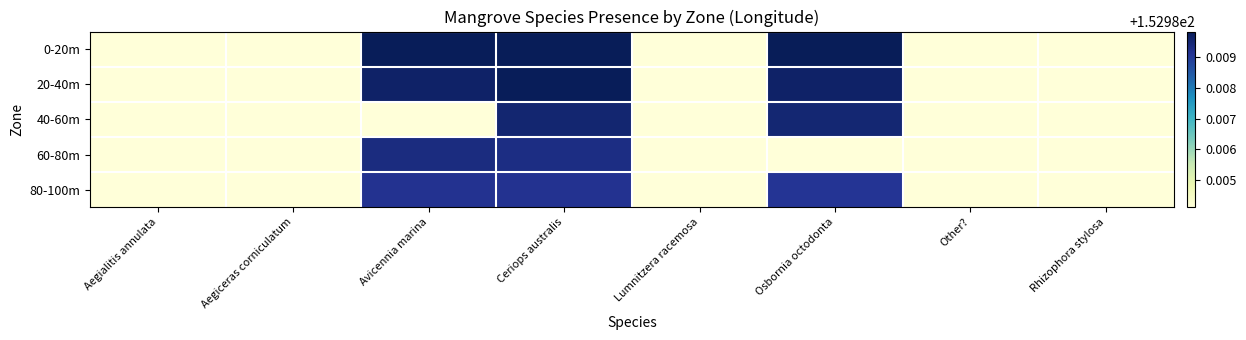

At which category is the sum across all series the highest?

Ceriops australis